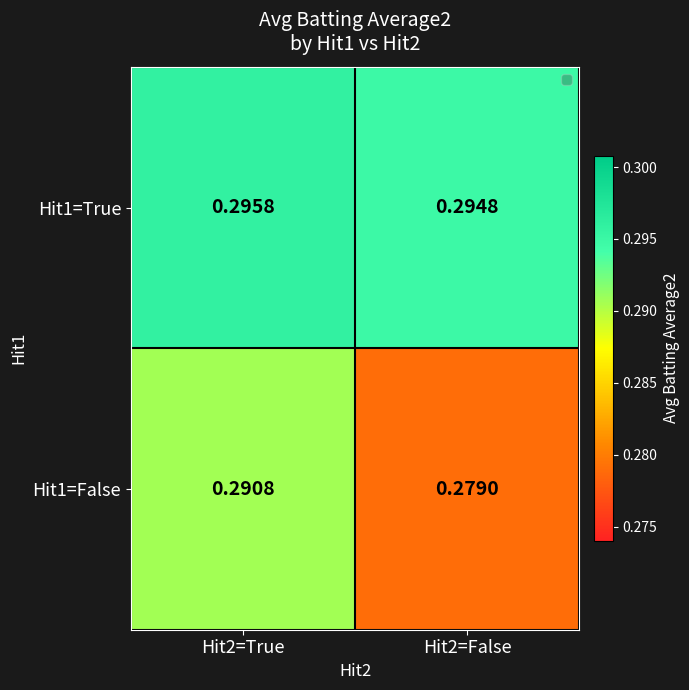

At which category does the chart reach its minimum across all series?

Hit2=False